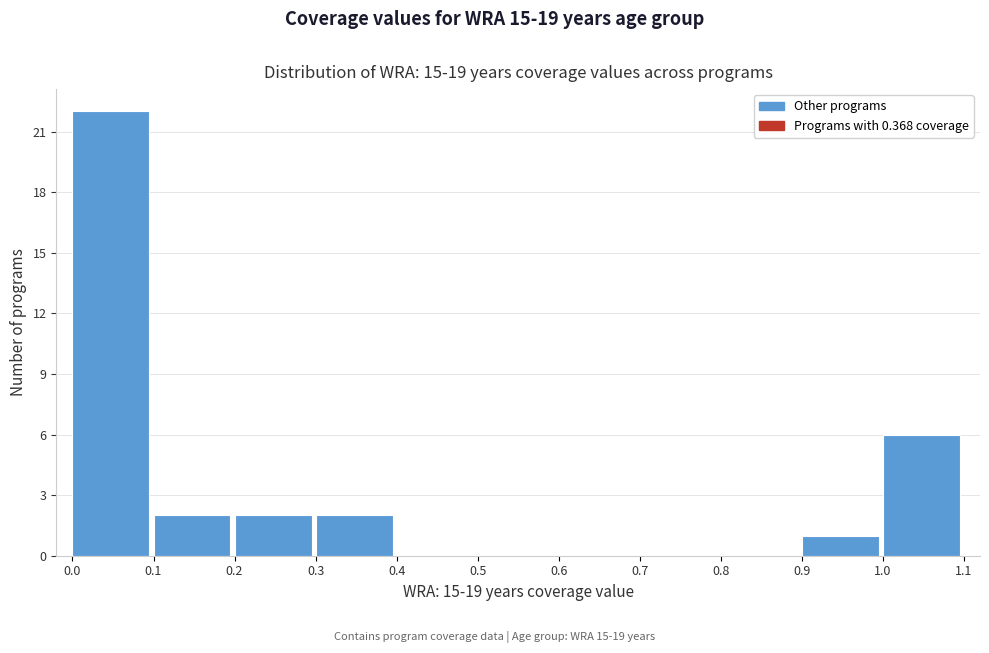

Reading left to right, list every bar in this chart as the range it spans on the x-axis followed by its height. The values are not printed on the chart, so give them approximately, as read against the axis.

0.0 to 0.1: 22
0.1 to 0.2: 2
0.2 to 0.3: 2
0.3 to 0.4: 2
0.4 to 0.5: 0
0.5 to 0.6: 0
0.6 to 0.7: 0
0.7 to 0.8: 0
0.8 to 0.9: 0
0.9 to 1.0: 1
1.0 to 1.1: 6